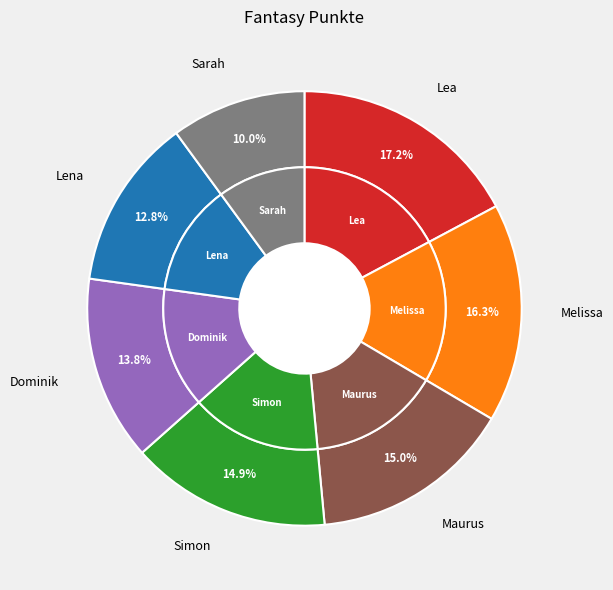

Is it true that Lea is 25% of the pie?

False